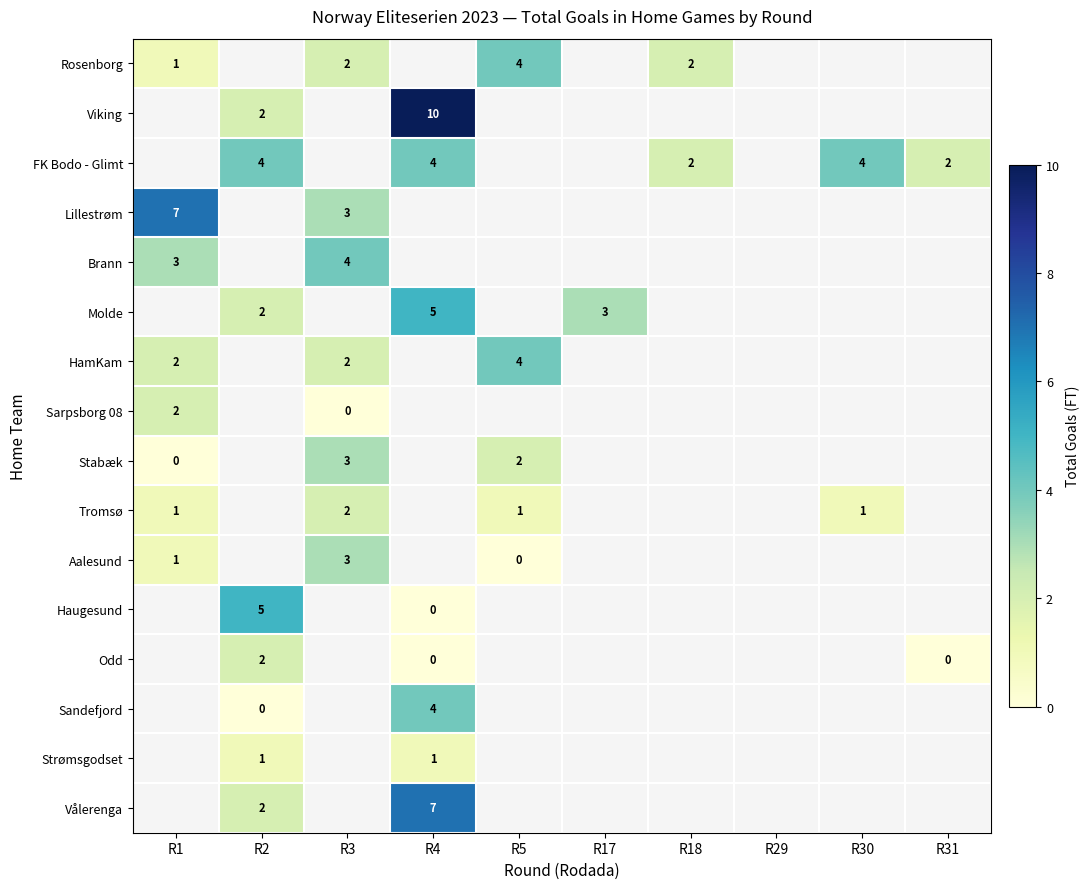

At which label is Brann closest to 3?

R1